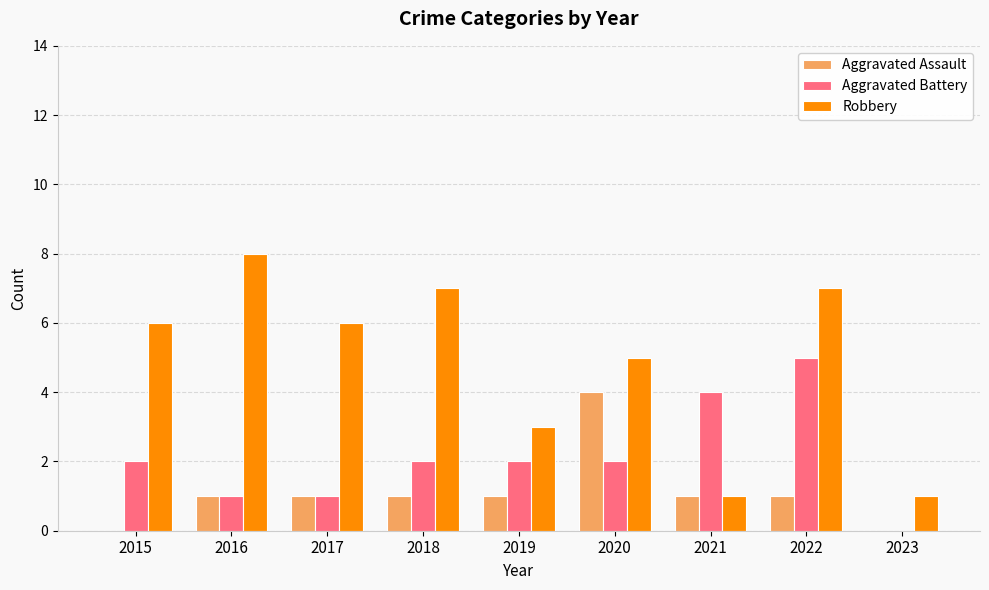

The value of Aggravated Battery at 2023 is 0. True or false?

True